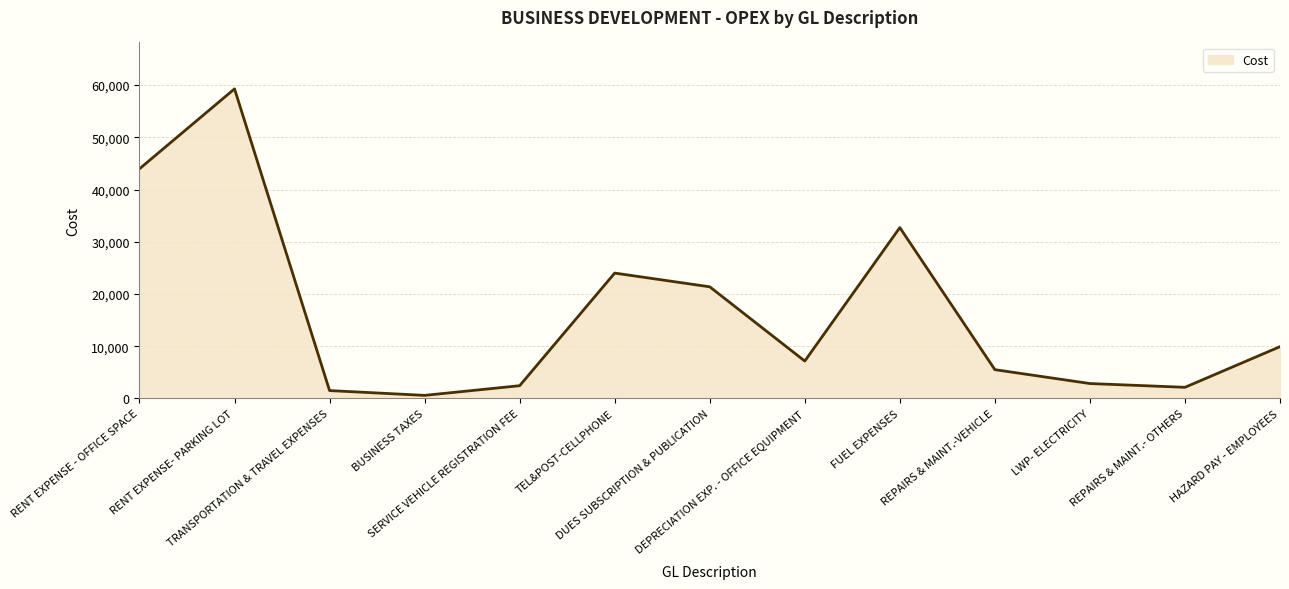

Is it true that the value at REPAIRS & MAINT.- OTHERS is 2121.0?

True